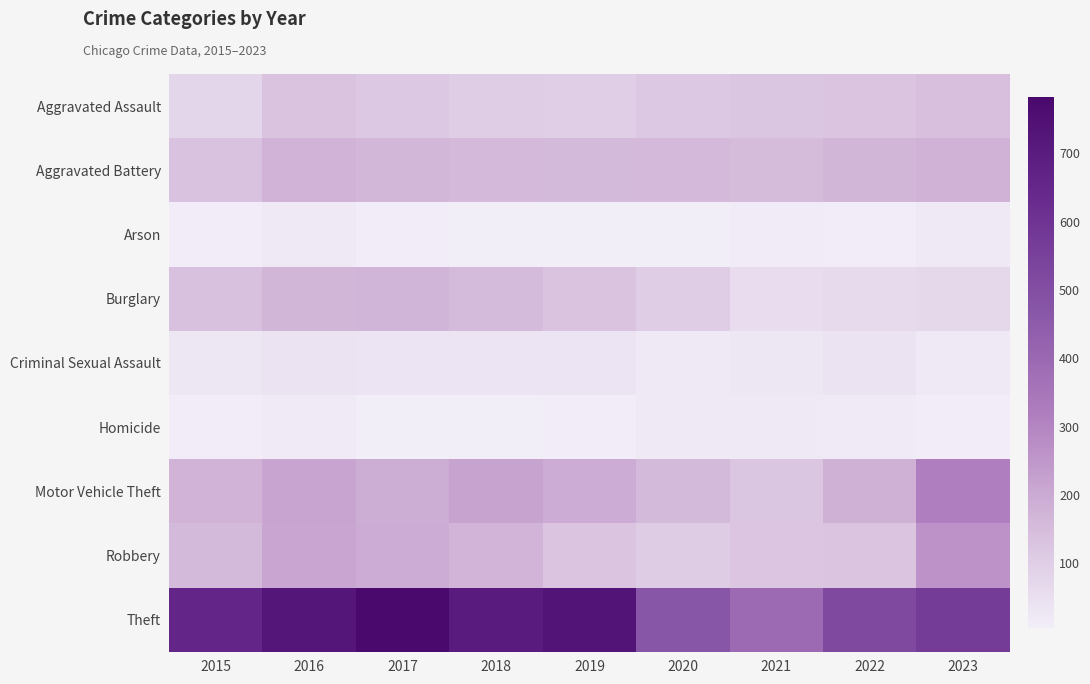

What is the difference between the highest and lowest values at 2015?

645